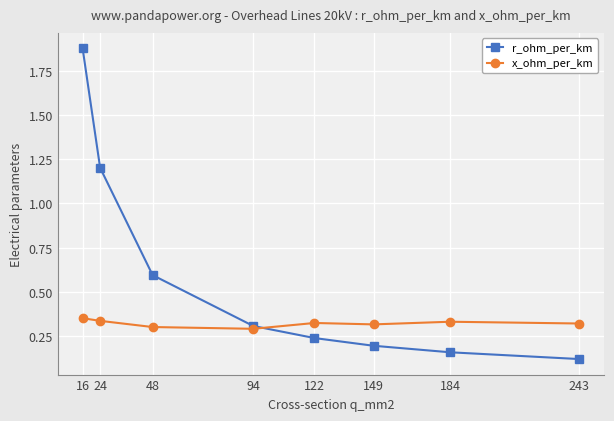

What are all the series names shown in the legend?

r_ohm_per_km, x_ohm_per_km